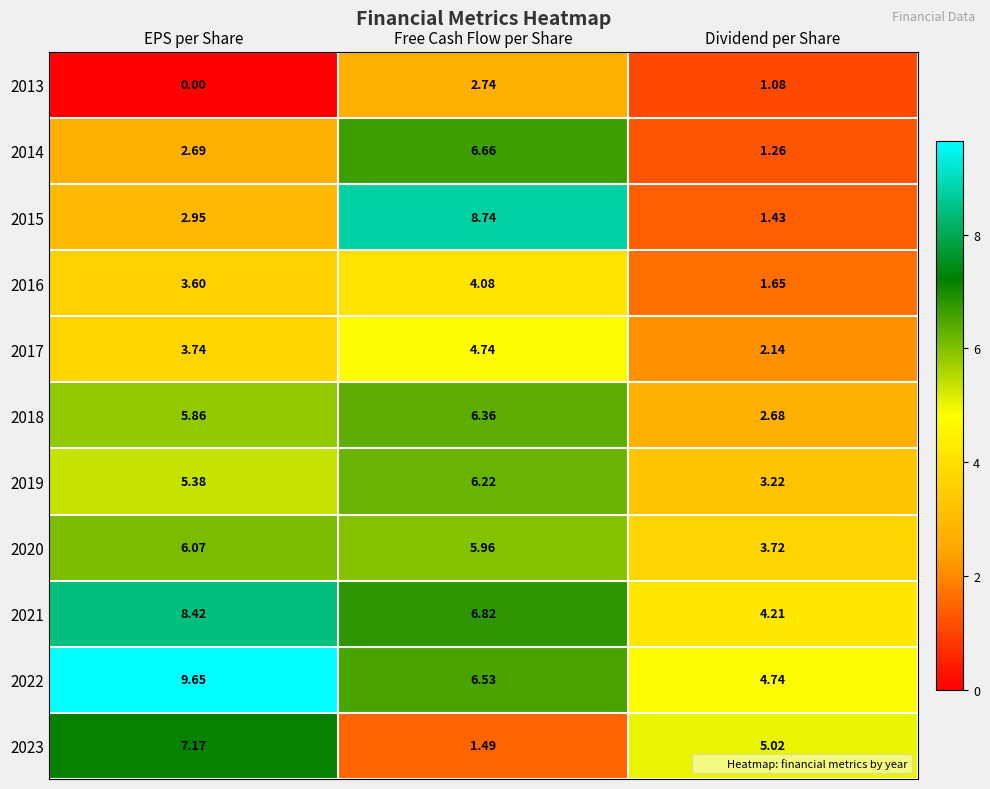

Which series has the largest total across all categories?

2022